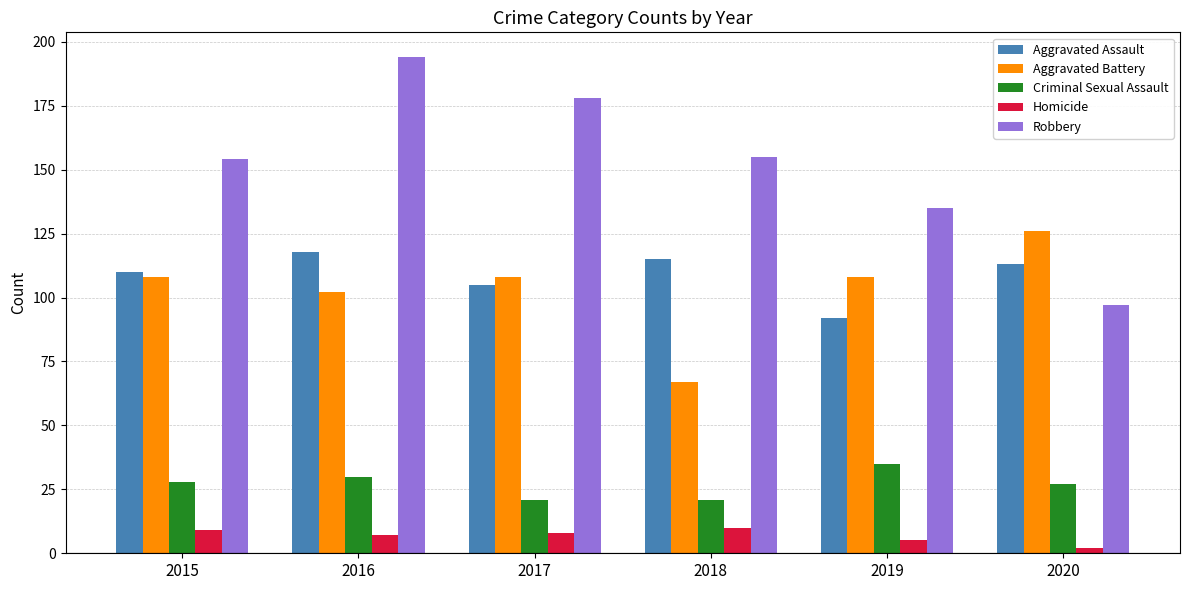

What is the average value of the Aggravated Battery series?

103